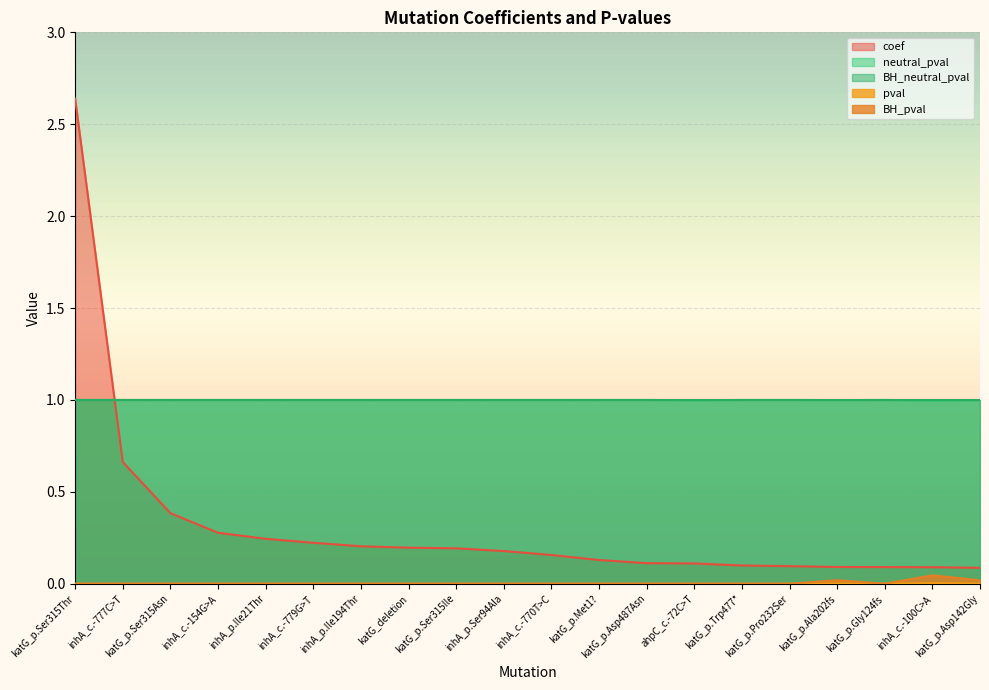

Which series changed the most between inhA_c.-770T>C and katG_p.Trp477*?

coef